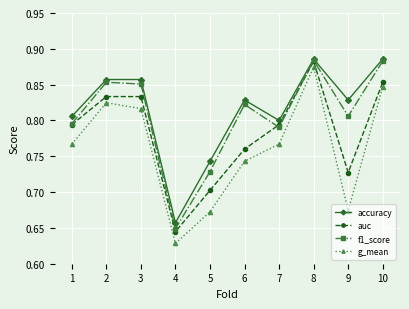

True or false: auc has more than 0 points higher than both neighbors.

True